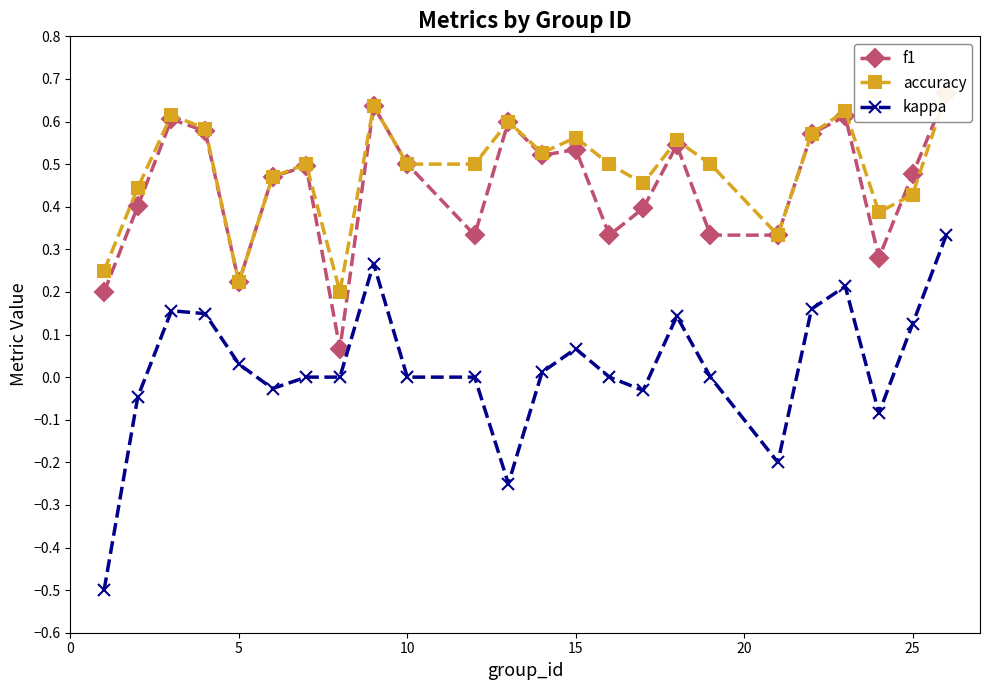

Reading left to right, list all the values displayed in this chart.

f1: 0.2	0.4	0.6	0.6	0.2	0.5	0.5	0.1	0.6	0.5	0.3	0.6	0.5	0.5	0.3	0.4	0.5	0.3	0.3	0.6	0.6	0.3	0.5	0.7
accuracy: 0.2	0.4	0.6	0.6	0.2	0.5	0.5	0.2	0.6	0.5	0.5	0.6	0.5	0.6	0.5	0.5	0.6	0.5	0.3	0.6	0.6	0.4	0.4	0.7
kappa: -0.5	-0.0	0.2	0.1	0.0	-0.0	0.0	0.0	0.3	0.0	0.0	-0.2	0.0	0.1	0.0	-0.0	0.1	0.0	-0.2	0.2	0.2	-0.1	0.1	0.3